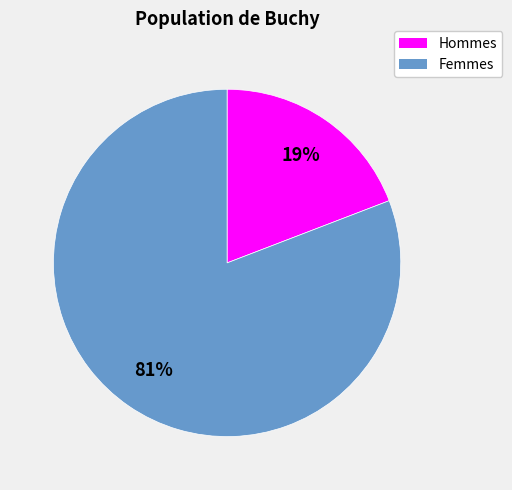

To the nearest percent, what portion does Hommes represent?

19%